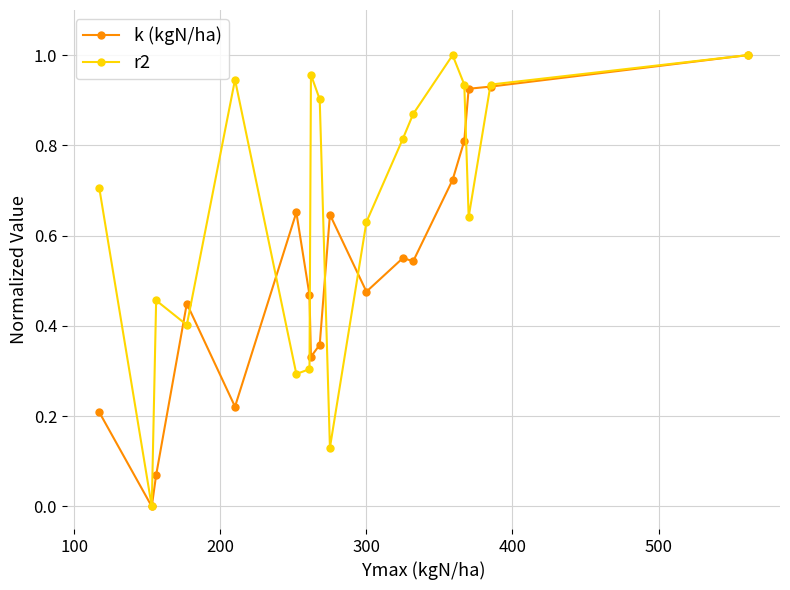

Which series has the largest total across all categories?

r2